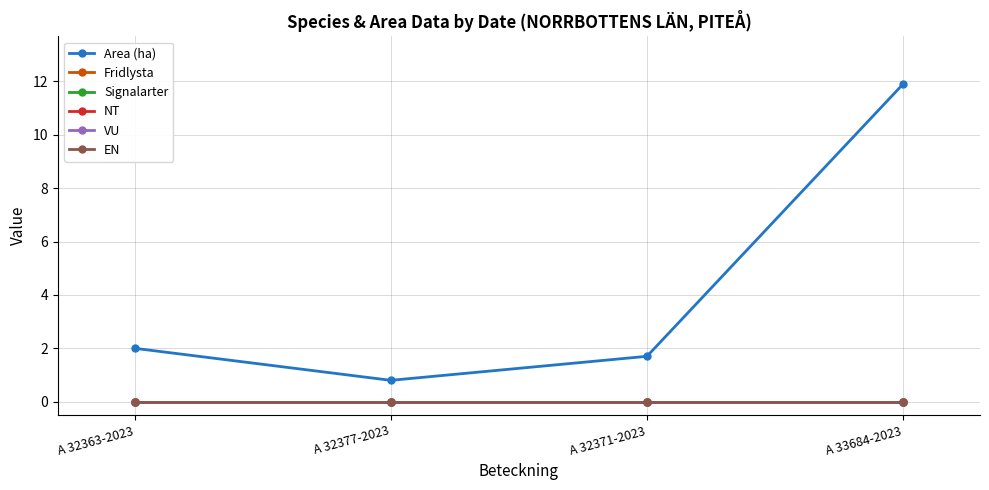

True or false: EN and Signalarter cross at least once.

False